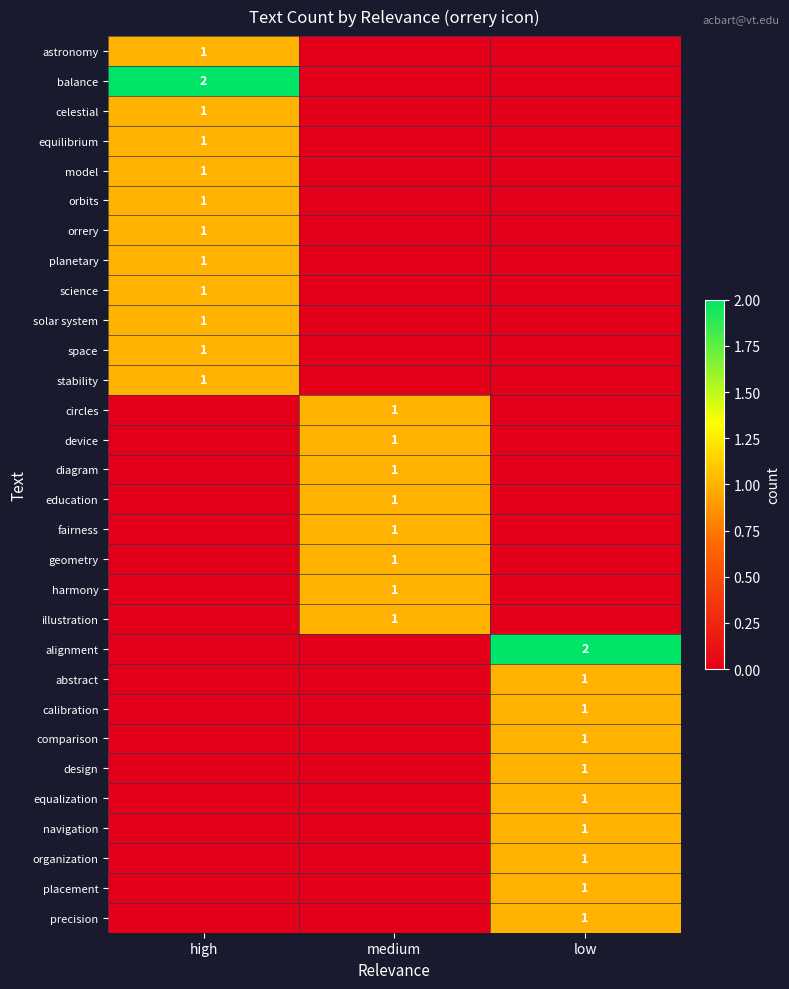

Is it true that equilibrium equals 2 at high?

False